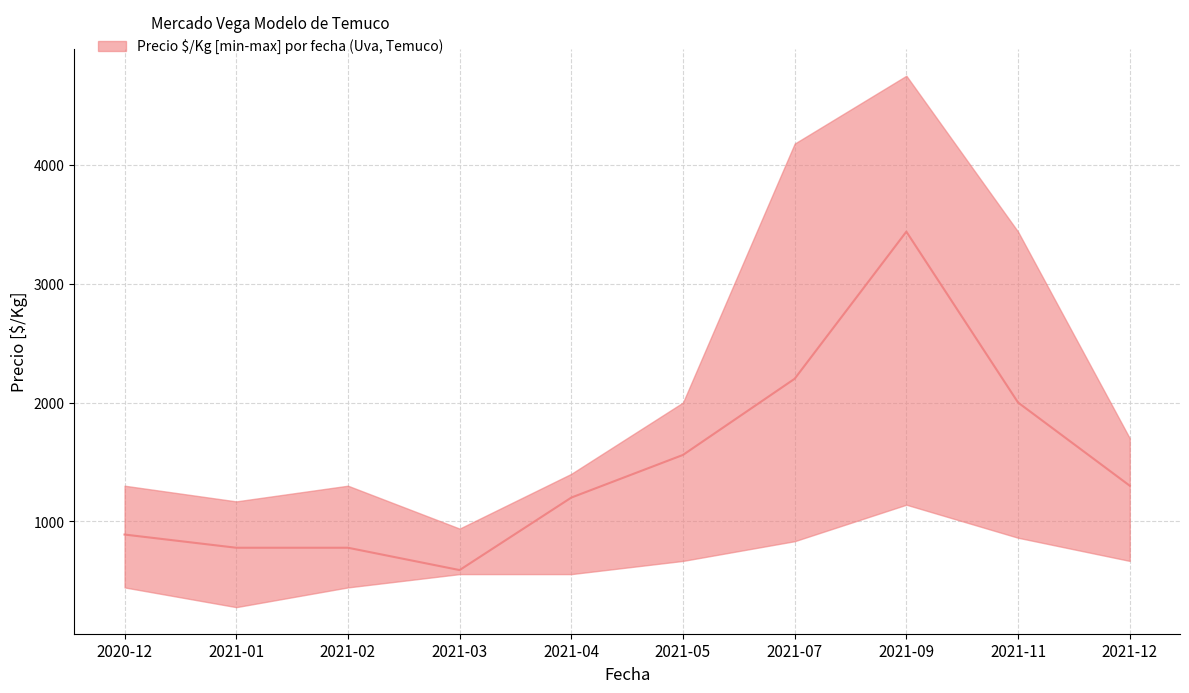

What is the label of the 9th point from the left?

2021-11